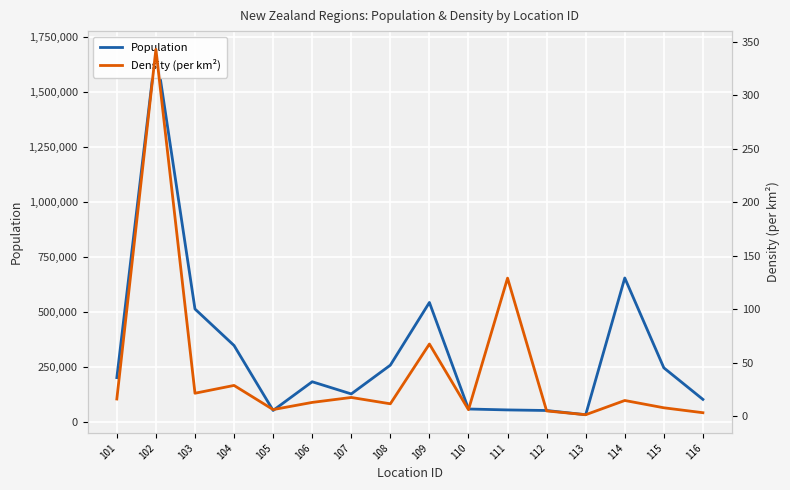

What is the maximum value for Density (per km²)?

343.1